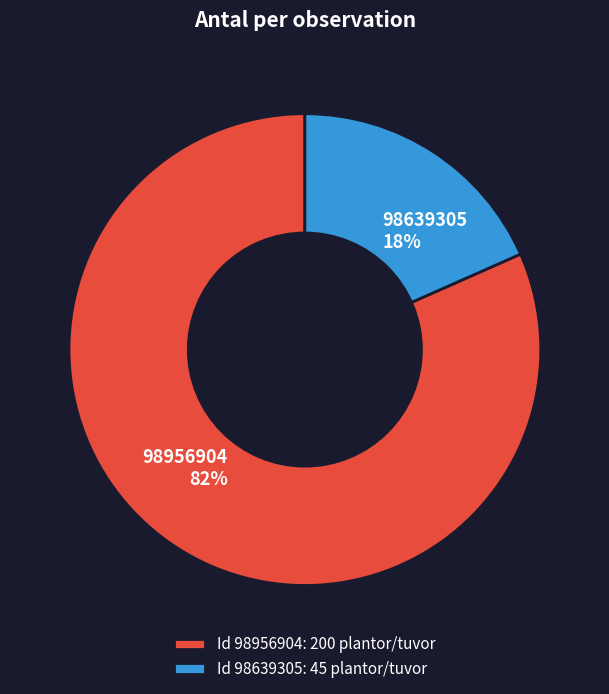

Rank the categories by value from highest to lowest.

98956904, 98639305